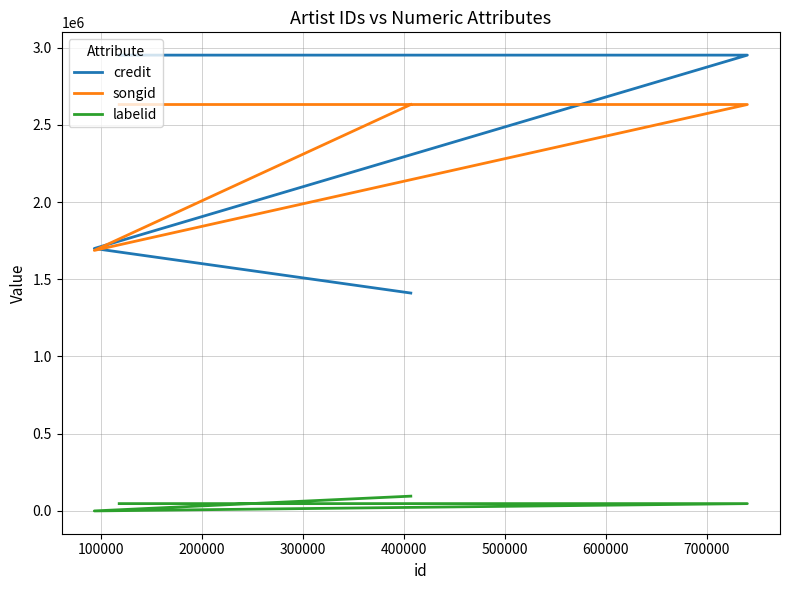

How many lines are shown in the chart?

3